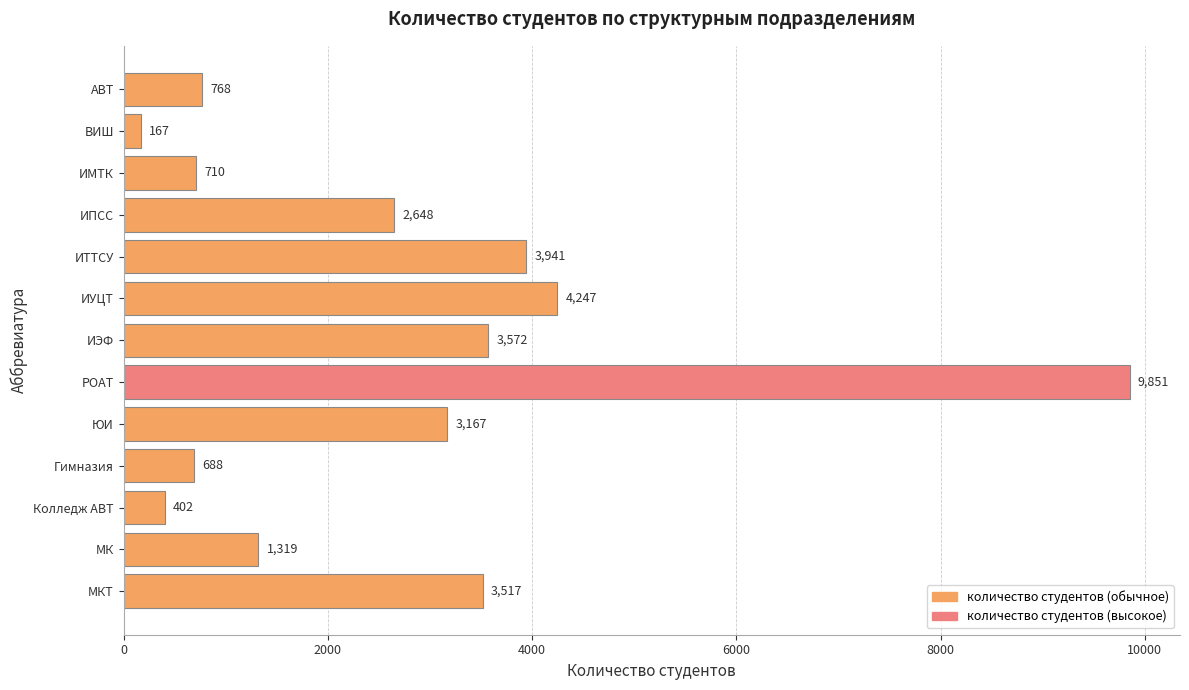

Between АВТ and ИЭФ, which is larger?

ИЭФ